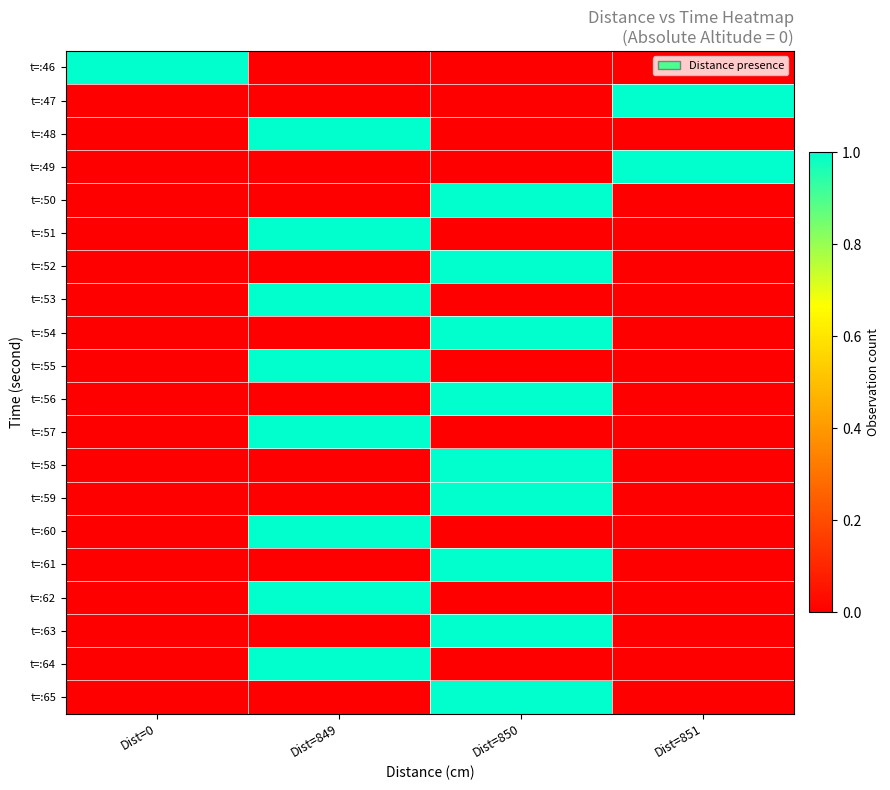

What is the spread (max minus min) of values at Dist=850?

1